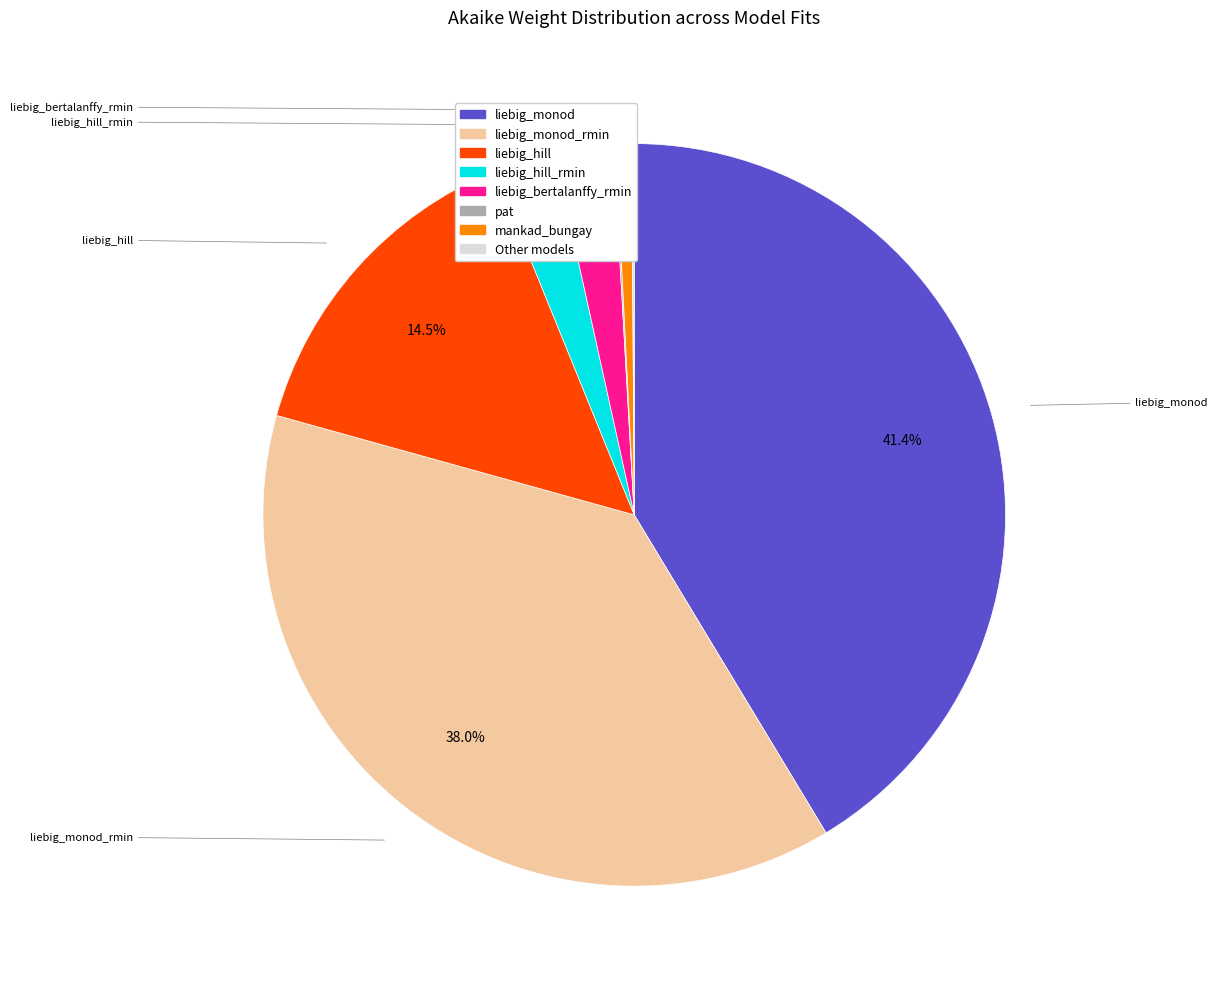

To the nearest percent, what is the difference between the largest and smallest slice percentages?

41%